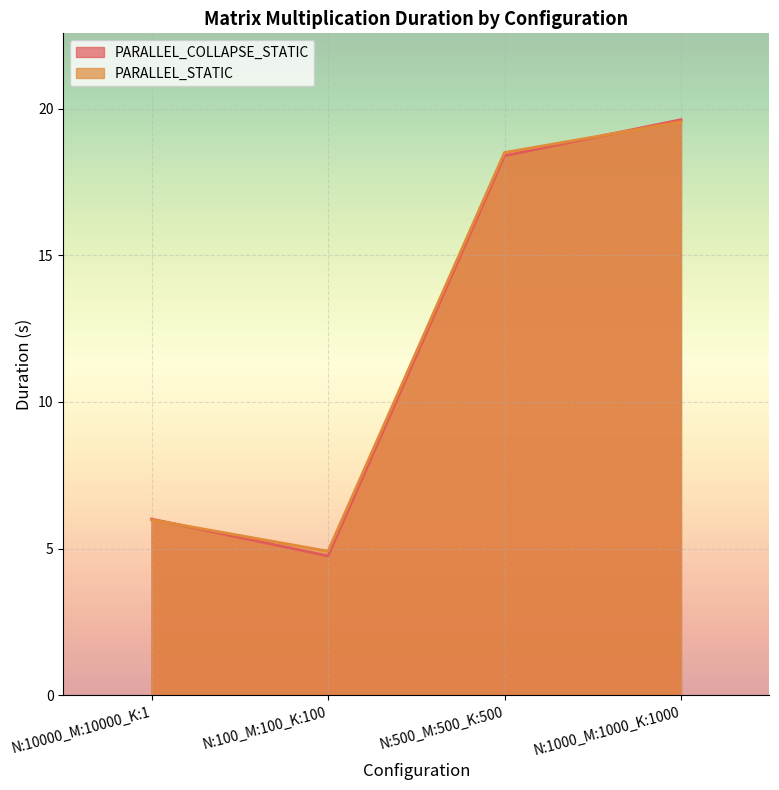

Which series has the largest total across all categories?

PARALLEL_STATIC